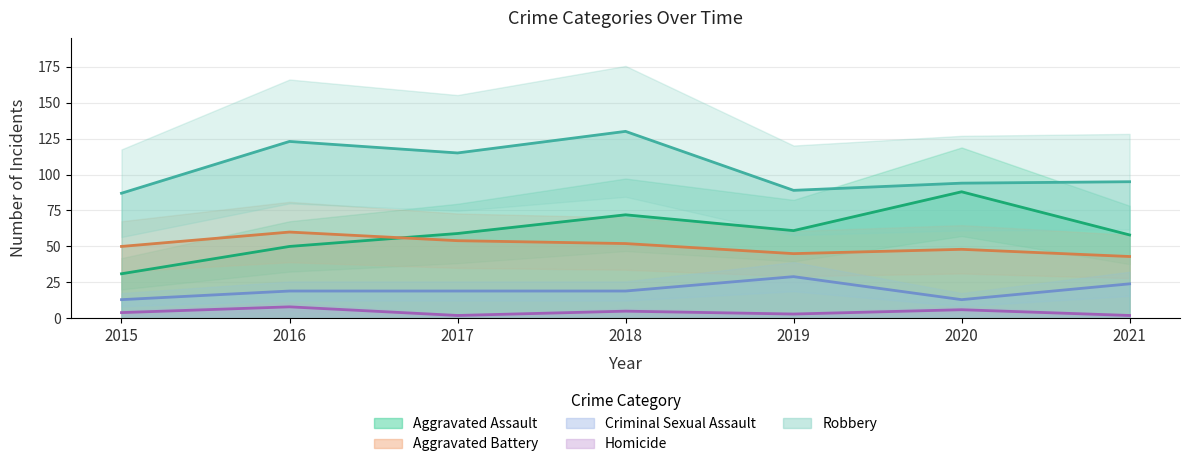

True or false: Robbery and Aggravated Assault intersect in this chart.

False